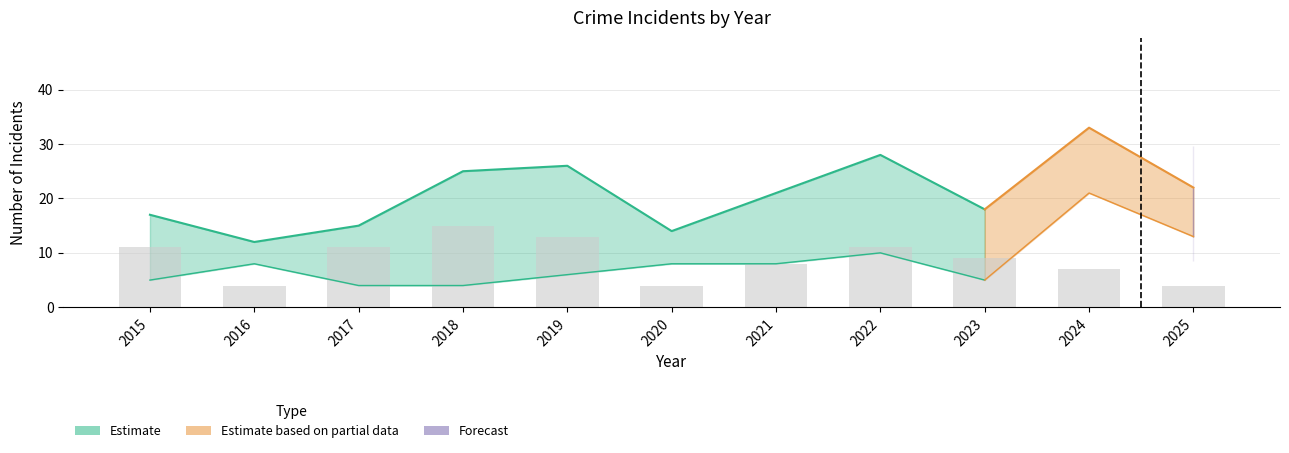

Are the bars horizontal?

No